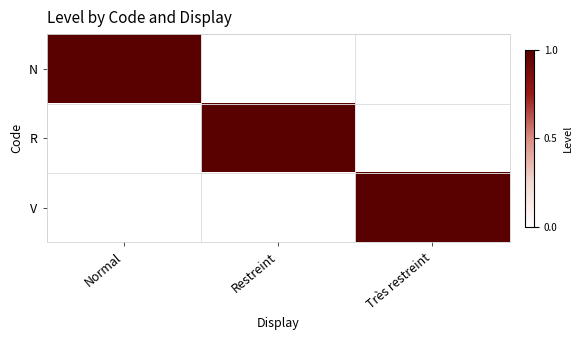

At how many categories does at least one series exceed 0?

3